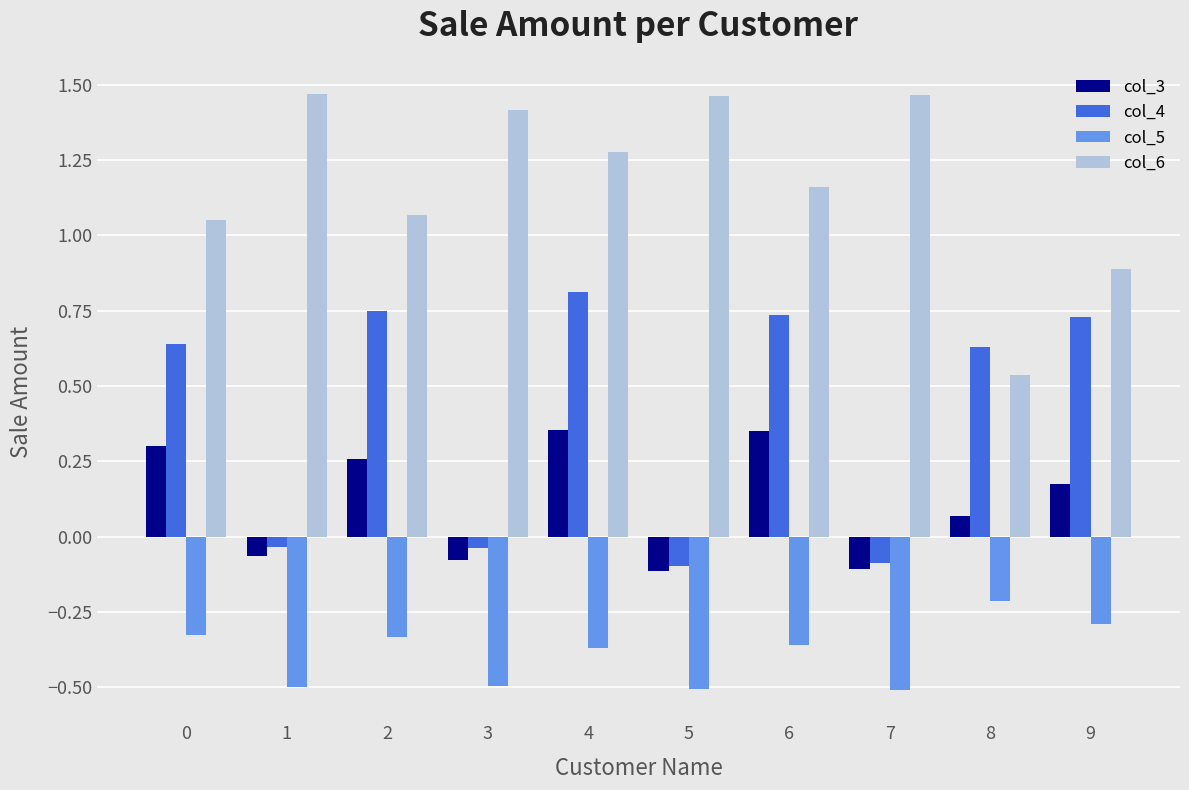

What are all the series names shown in the legend?

col_3, col_4, col_5, col_6